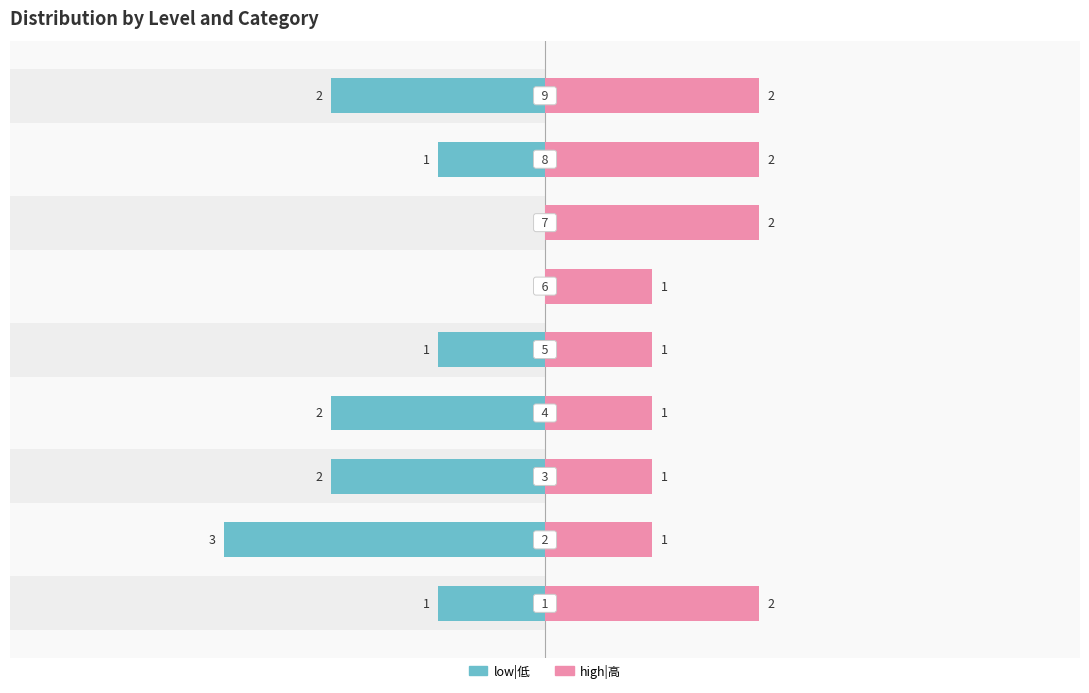

Count the high|高 values in the range 1 to 2.

9